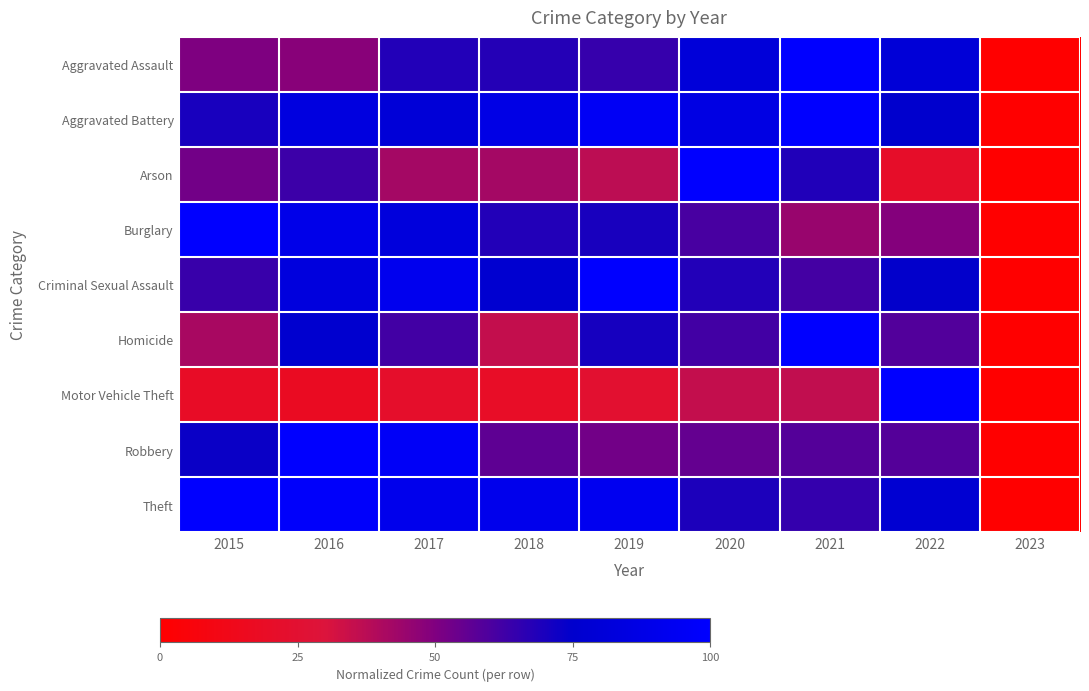

Rank the series at 2018 from lowest to highest value.

Motor Vehicle Theft, Homicide, Arson, Robbery, Aggravated Assault, Burglary, Criminal Sexual Assault, Aggravated Battery, Theft